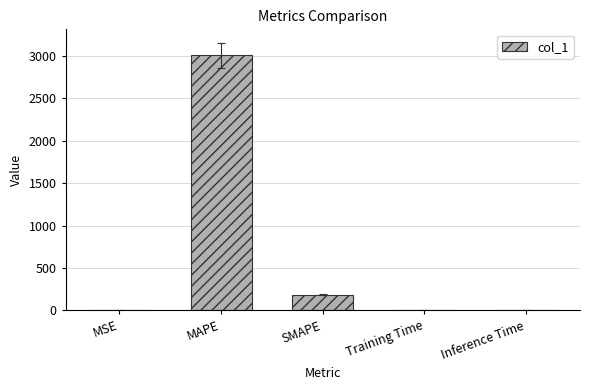

True or false: the data shows 0.0 at Training Time.

True